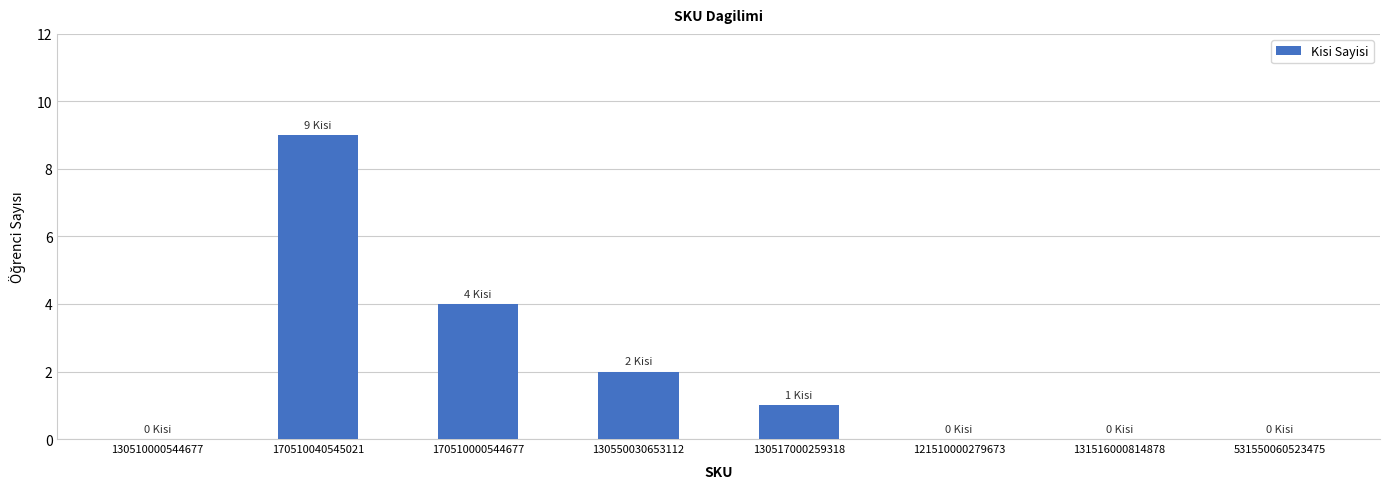

Reading left to right, list all the values displayed in this chart.

130510000544677=0	170510040545021=9	170510000544677=4	130550030653112=2	130517000259318=1	121510000279673=0	131516000814878=0	531550060523475=0